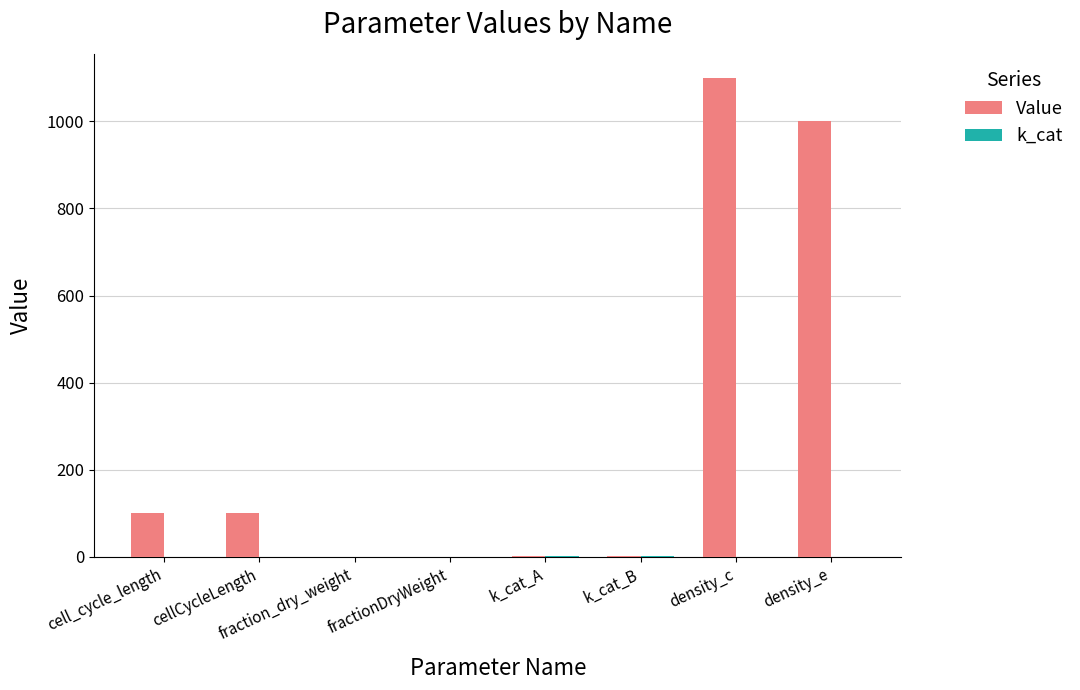

Read the Value value at fractionDryWeight.

0.3